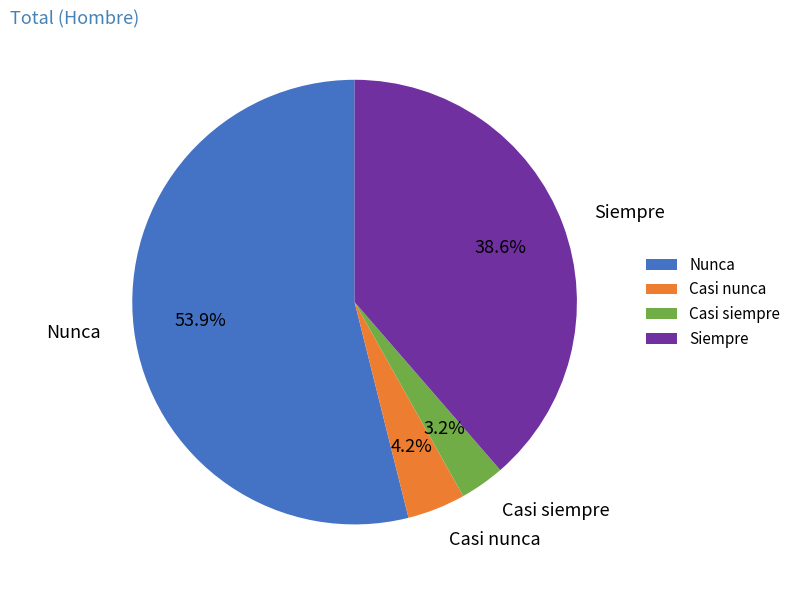

Is it true that Siempre is 54% of the pie?

False